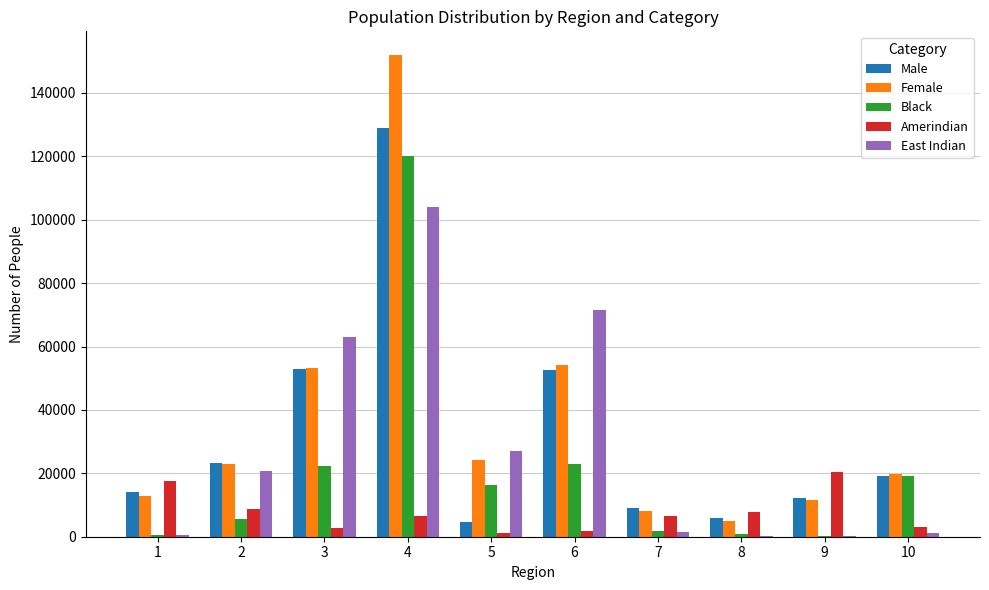

Which series has the largest range (max minus min)?

Female